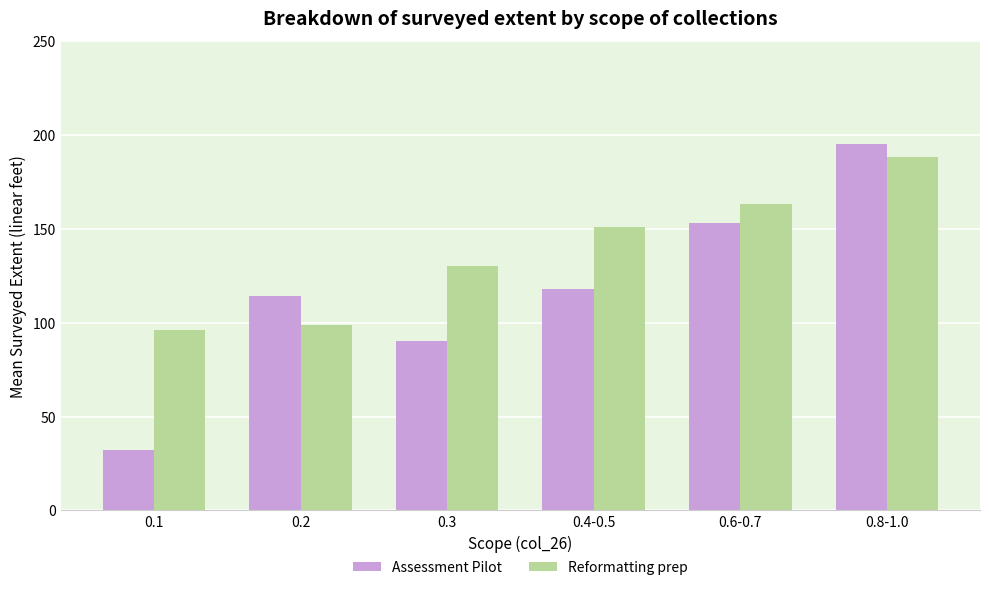

How many data points in Assessment Pilot are less than 118?

3